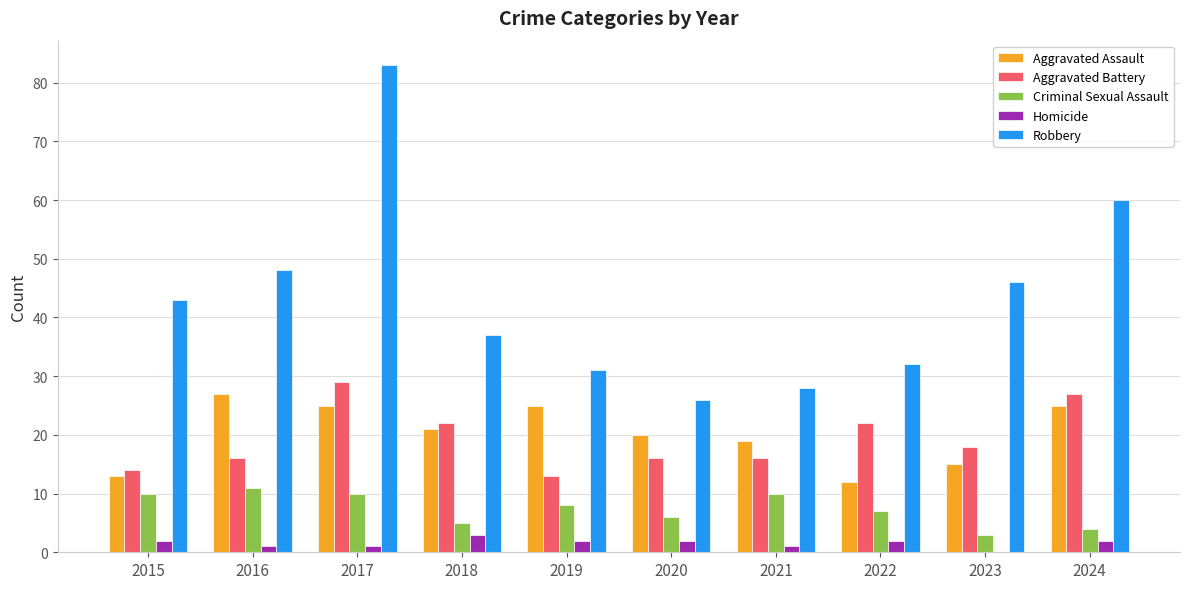

What are all the series names shown in the legend?

Aggravated Assault, Aggravated Battery, Criminal Sexual Assault, Homicide, Robbery